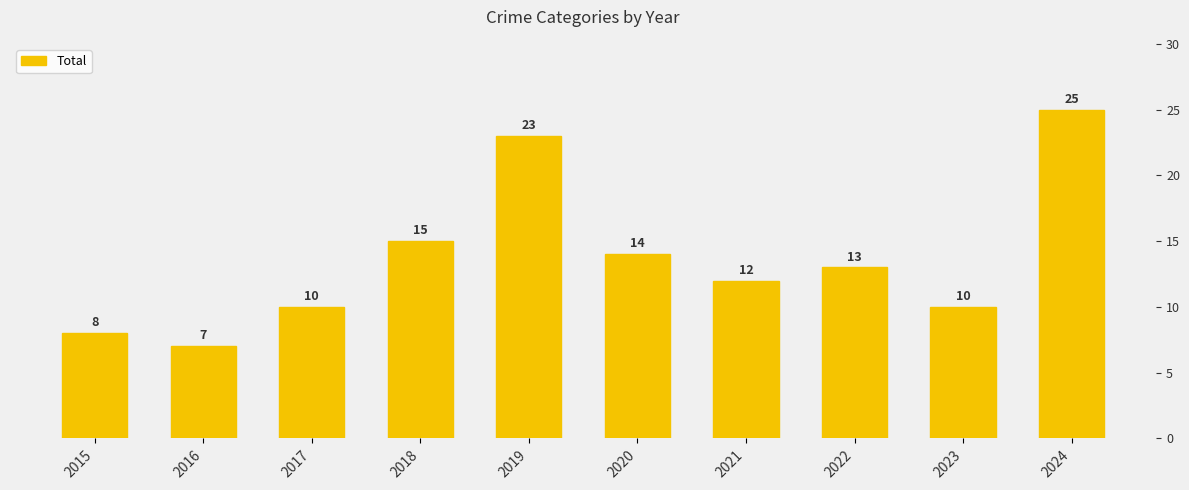

What is the average value?

14